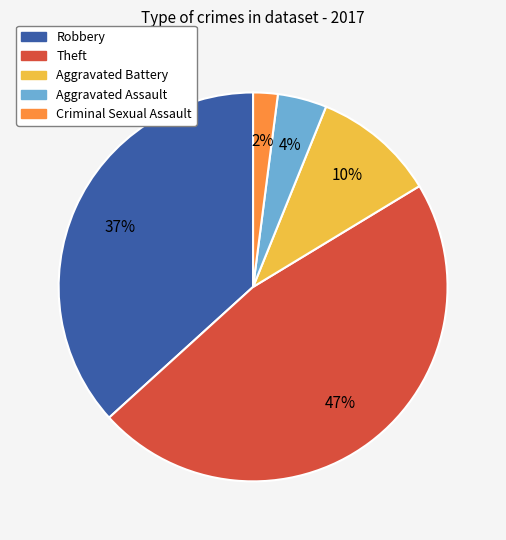

To the nearest percent, what is the average slice percentage?

20%